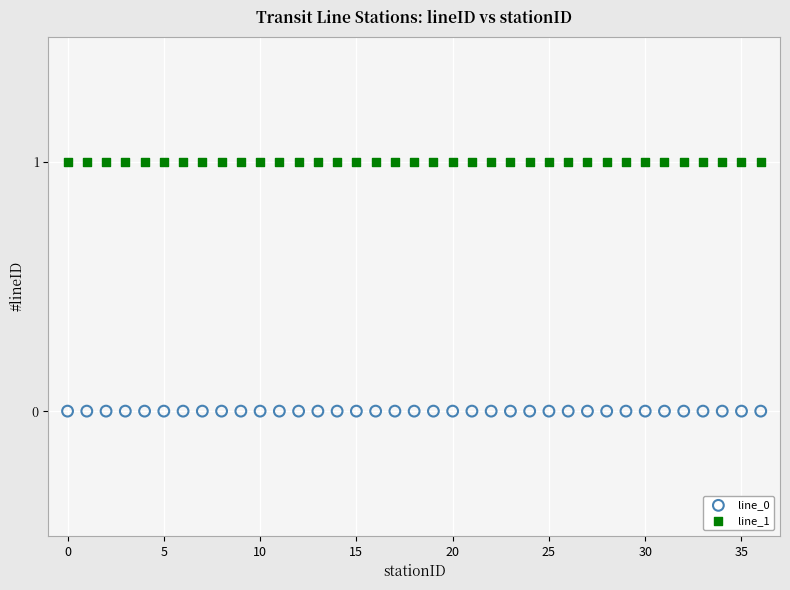

Which series reaches the minimum Y coordinate?

line_0